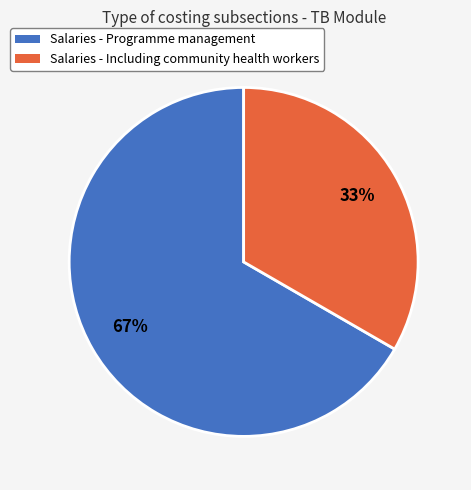

To the nearest percent, what percentage of the pie is Salaries - Programme management?

67%